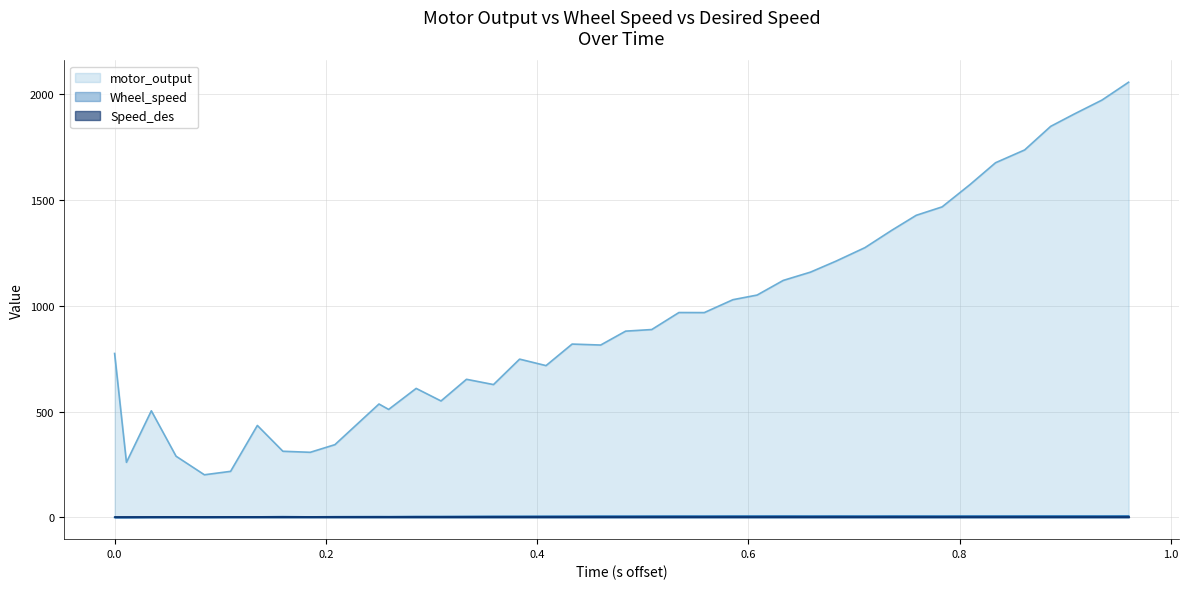

Which series has the widest spread of values?

motor_output